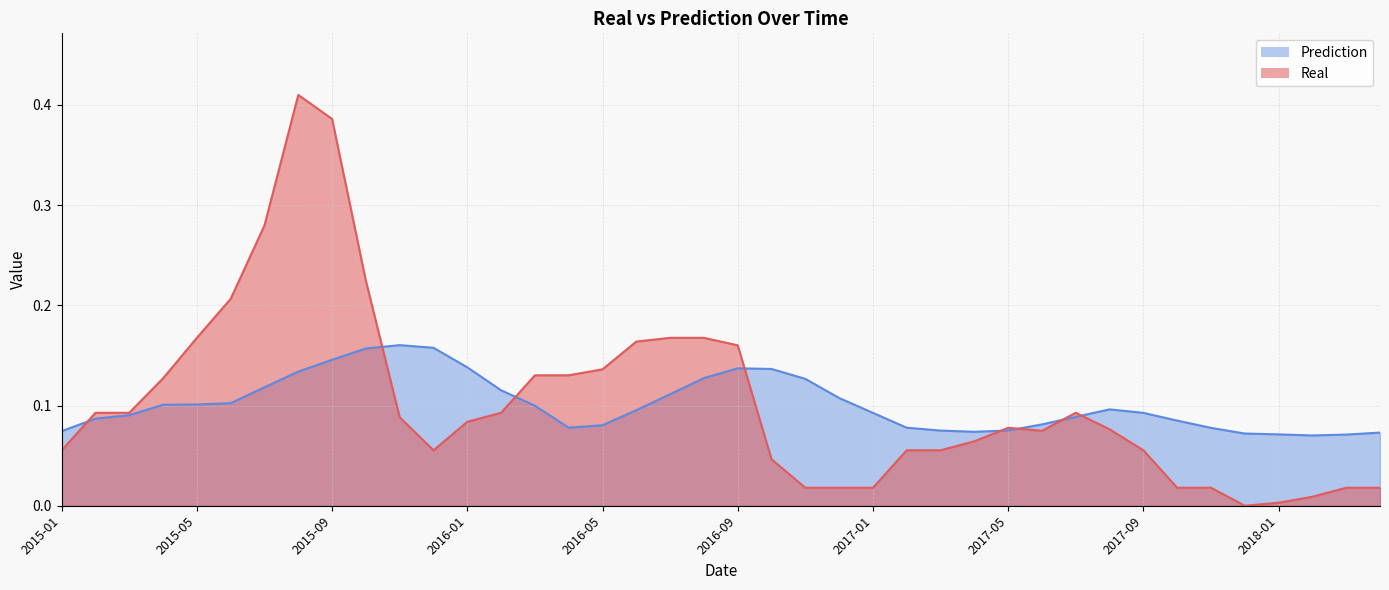

How many lines are shown in the chart?

2